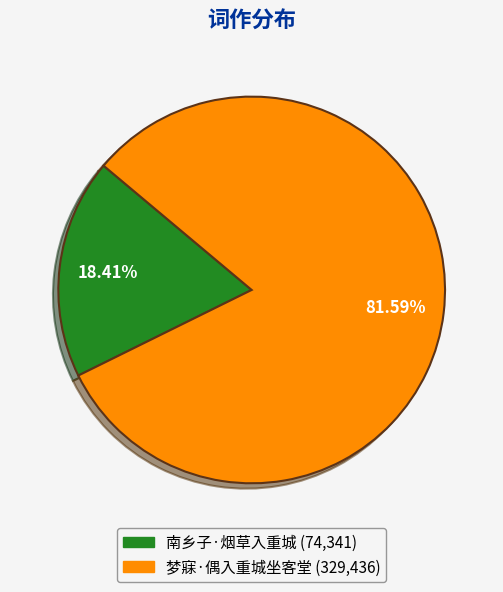

What is the ratio of the value at 梦寐·偶入重城坐客堂 to the value at 南乡子·烟草入重城?

4.4